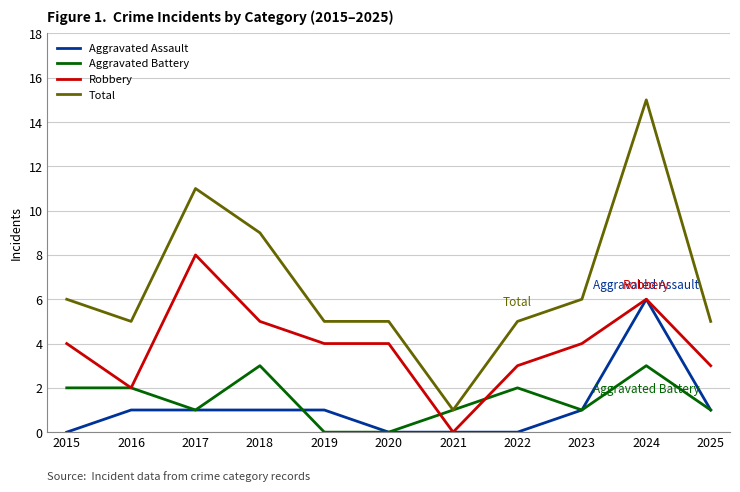

What is the spread (max minus min) of values at 2016?

4